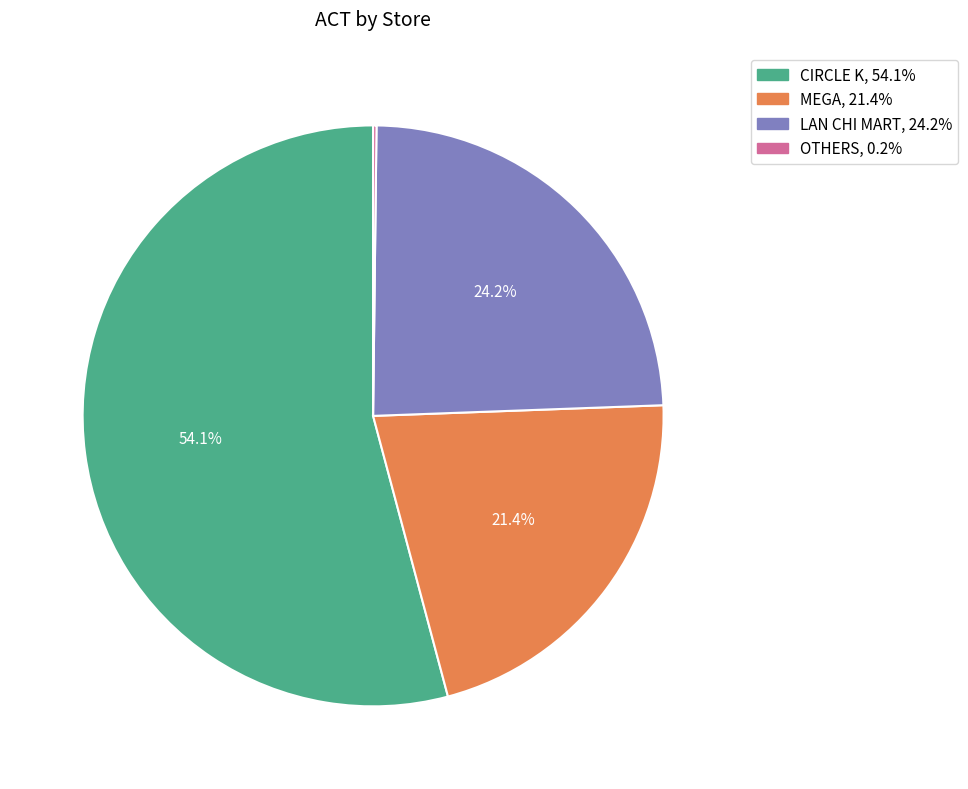

What is the largest slice in the pie chart?

CIRCLE K